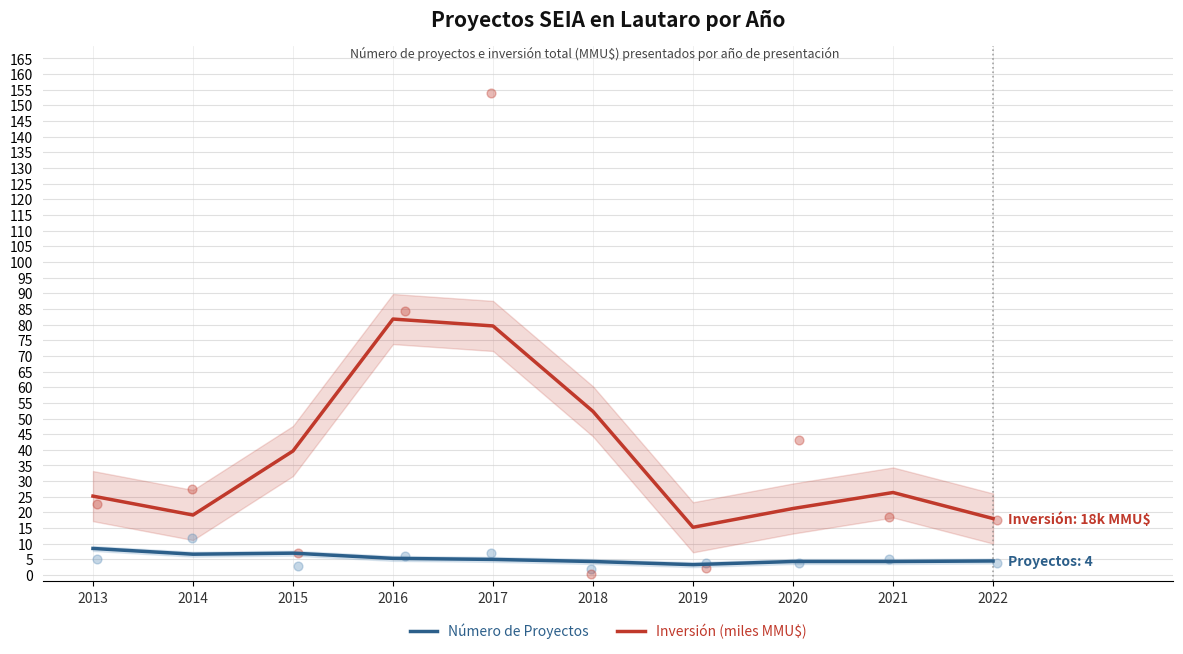

Which series has the largest Y range (max minus min)?

Inversión (miles MMU$)